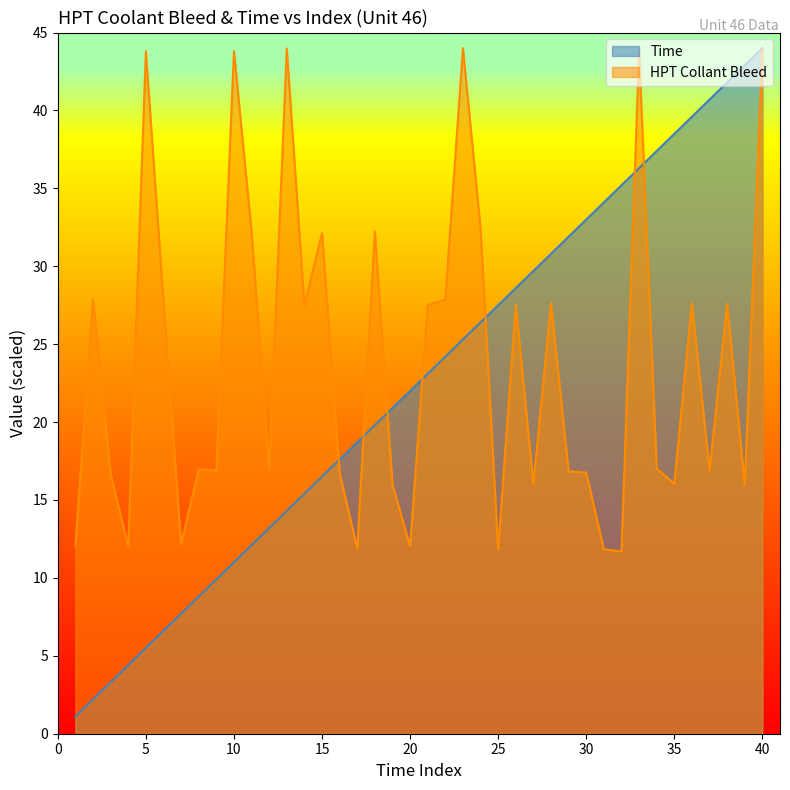

True or false: HPT Collant Bleed and Time cross at least once.

True